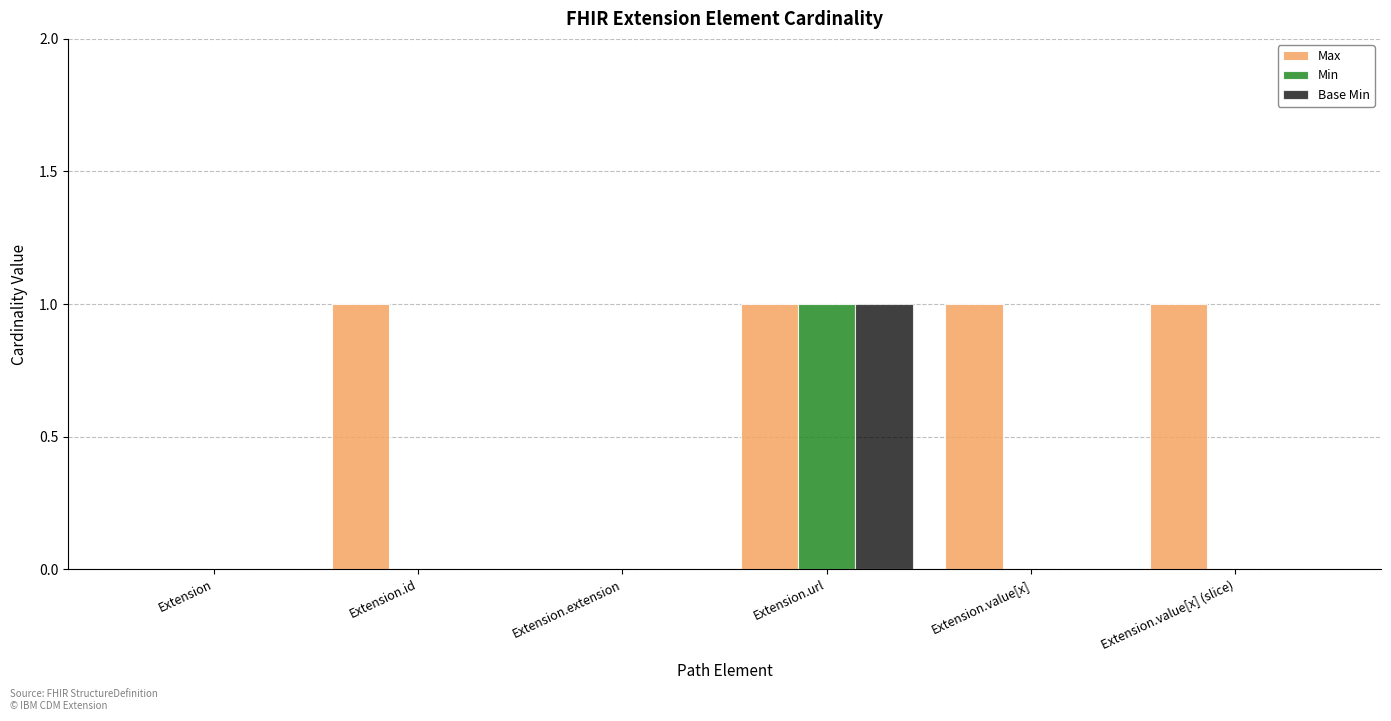

Does the chart contain stacked bars?

No